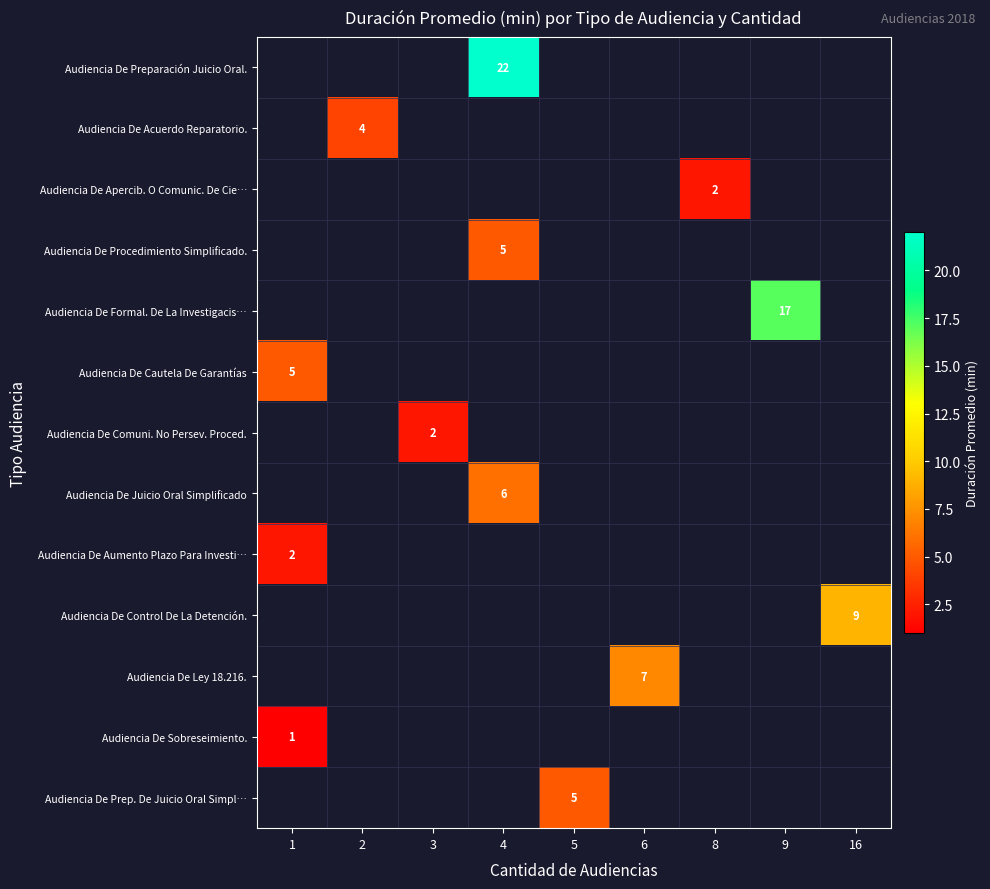

The value of row_1 at 2 is 4.0. True or false?

True